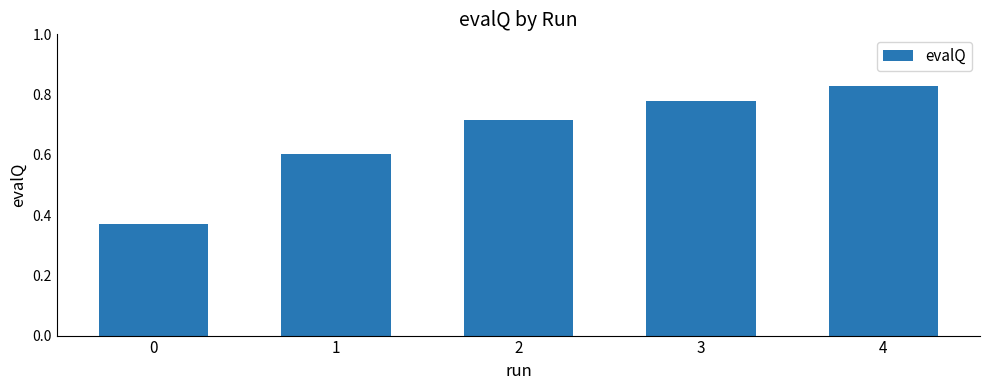

The value at 0 is 0.1. True or false?

False